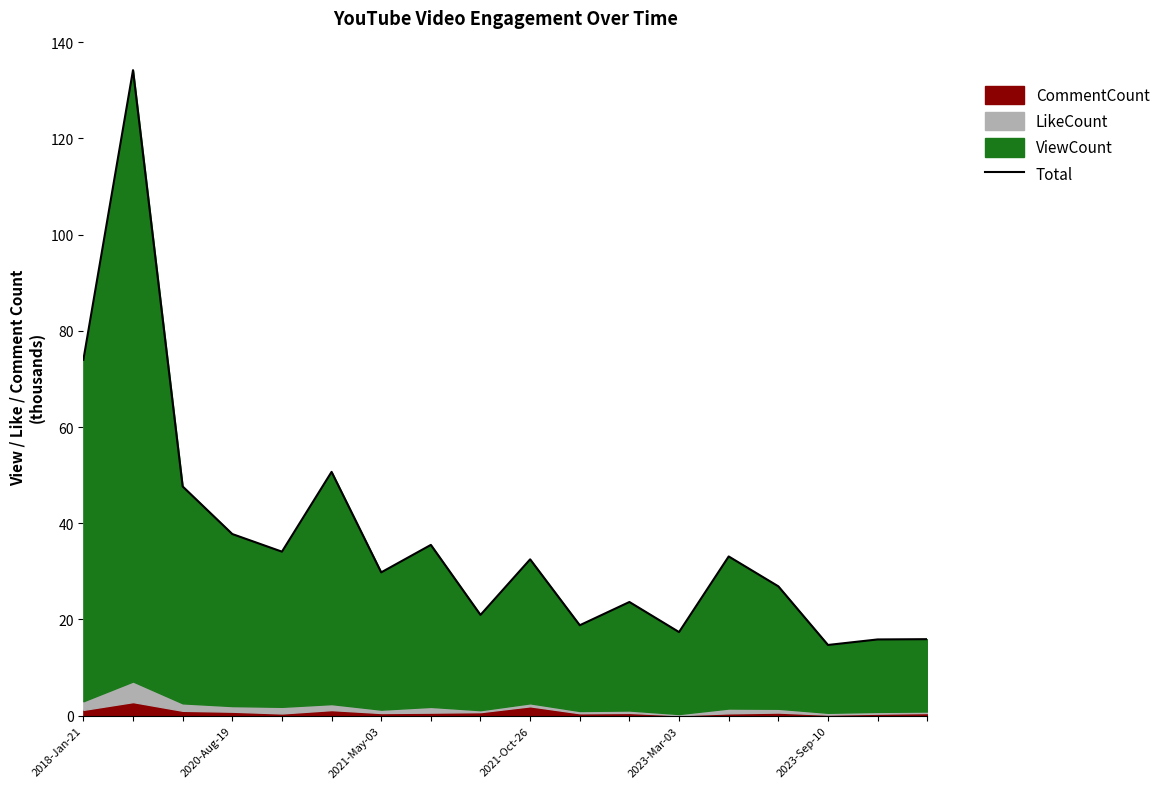

What is the difference between the second highest and minimum values?

59.3